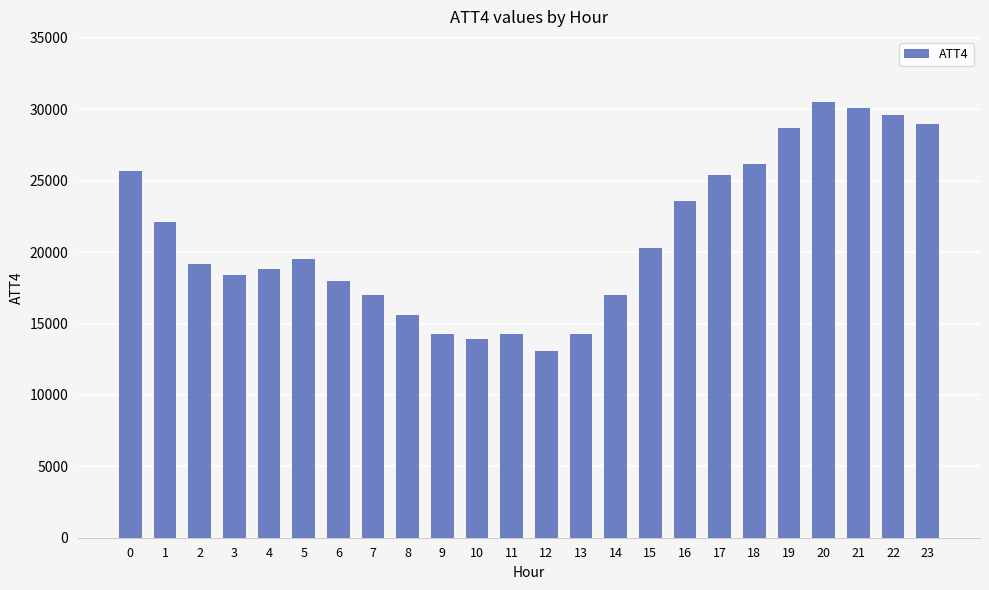

What is the difference between the values at 17 and 21?

4700